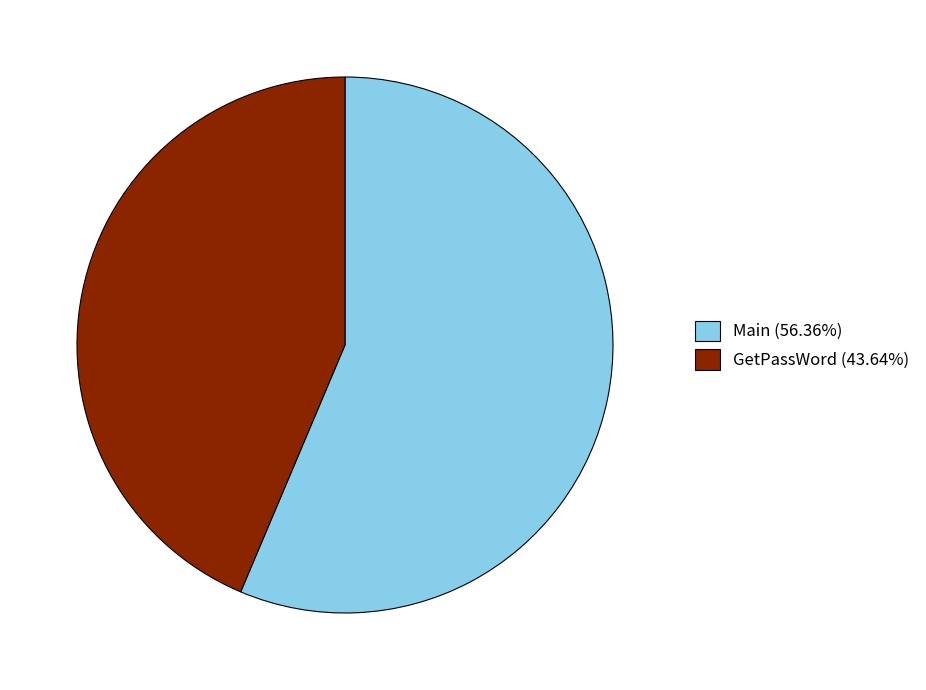

Which category has the biggest portion of the pie?

Main